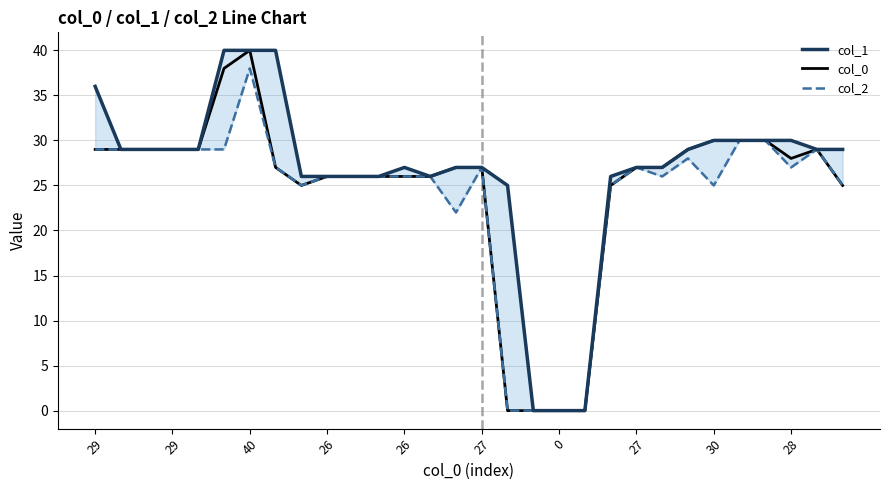

True or false: col_2 has more than 1 interior local peaks.

True